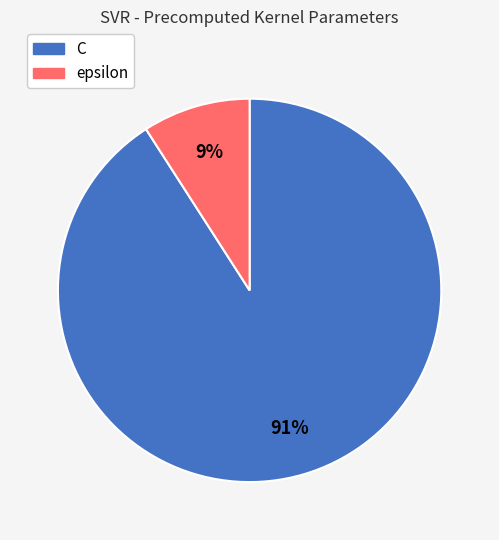

The C slice represents 99% of the pie. True or false?

False